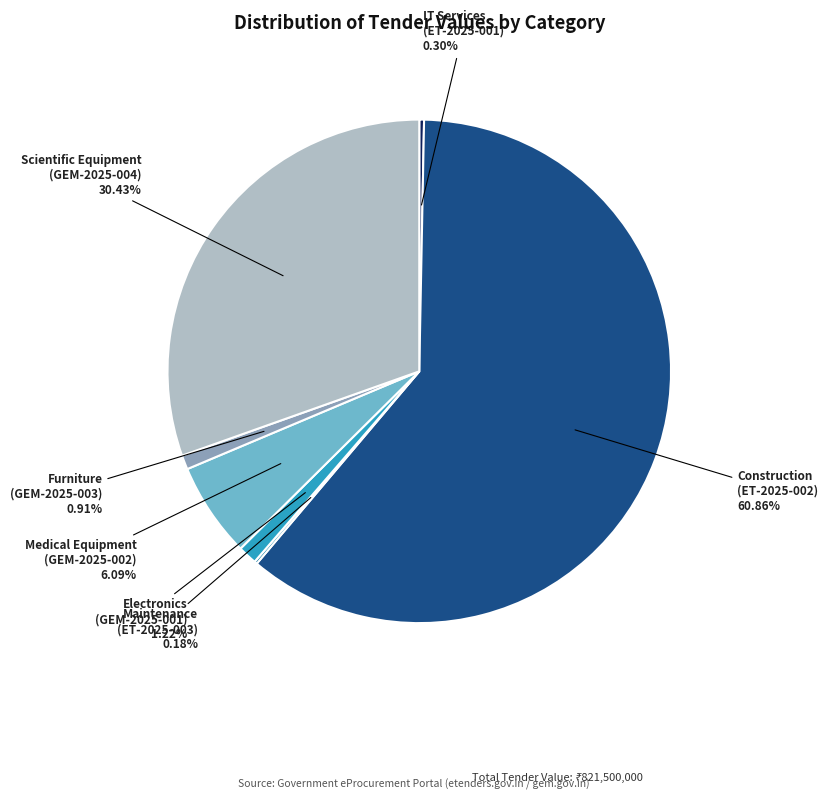

Which slice is the largest?

Construction (ET-2025-002)